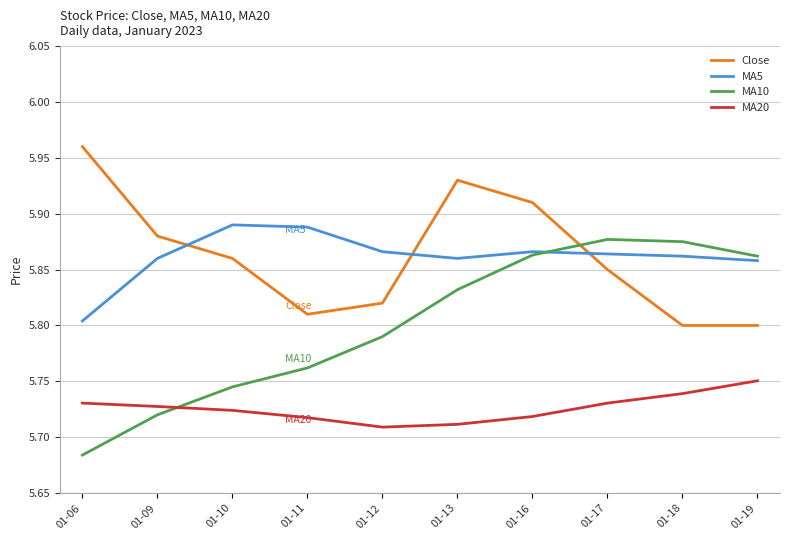

True or false: Close has a value of 9.1 at 01-06.

False